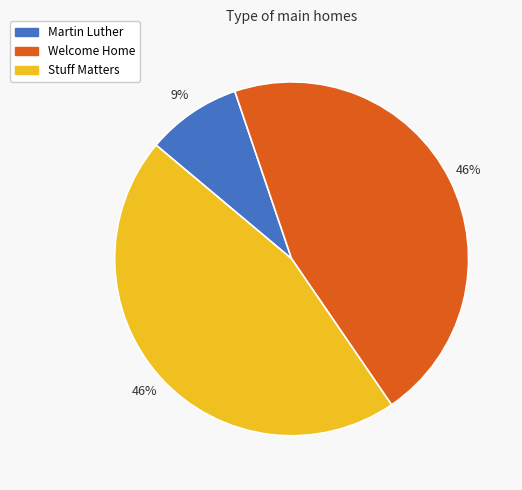

To the nearest percent, what is the difference between the Martin Luther and Stuff Matters slice percentages?

37%